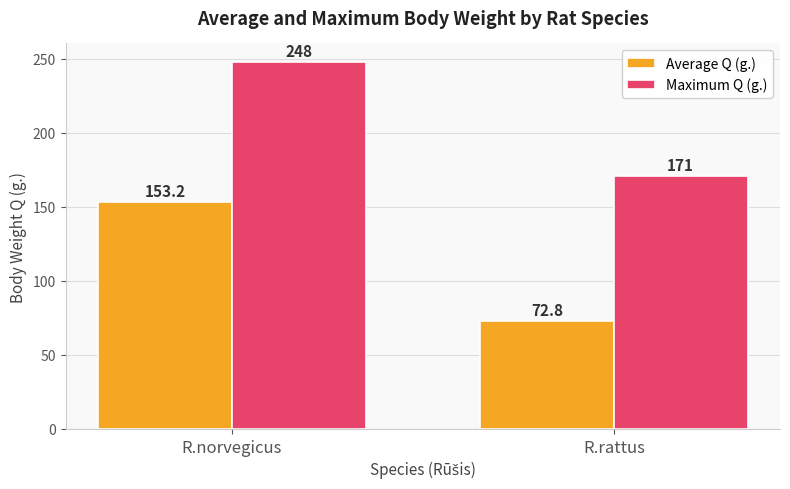

How many bars are there in each group?

2